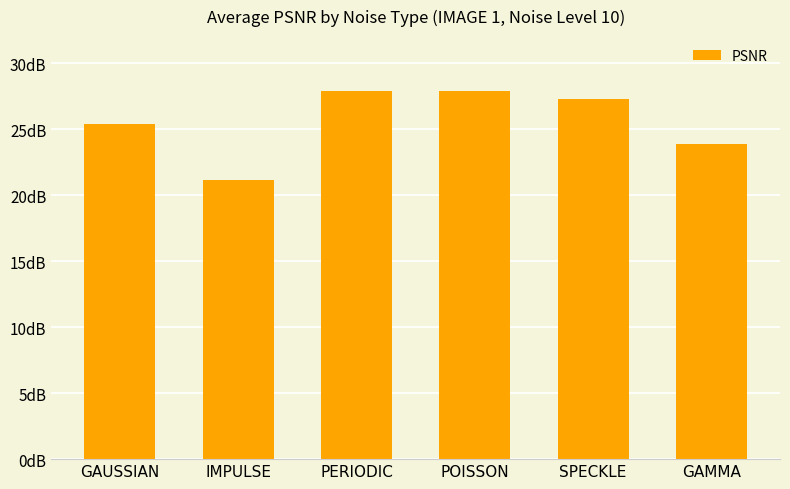

Reading right to left, list all the values displayed in this chart.

23.9	27.3	27.9	27.9	21.2	25.4